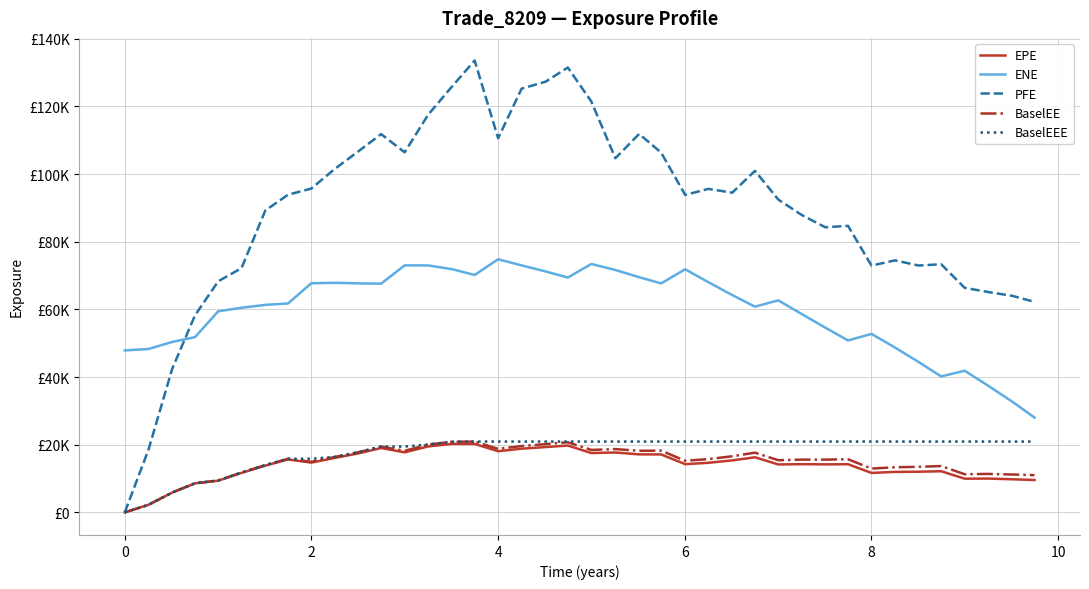

What are all the series names shown in the legend?

EPE, ENE, PFE, BaselEE, BaselEEE